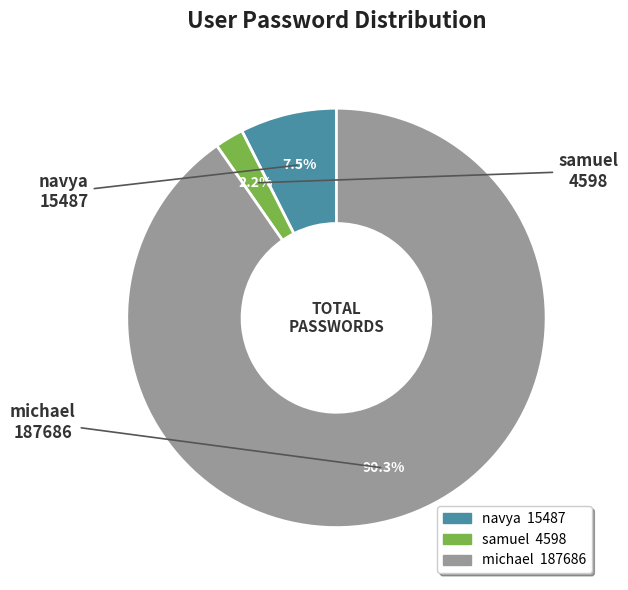

To the nearest percent, what is the average slice percentage?

33%